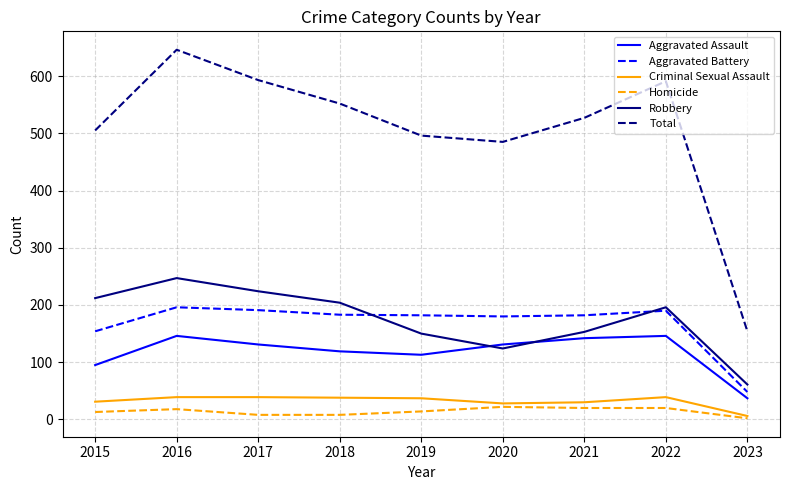

True or false: Total and Aggravated Battery cross at least once.

False